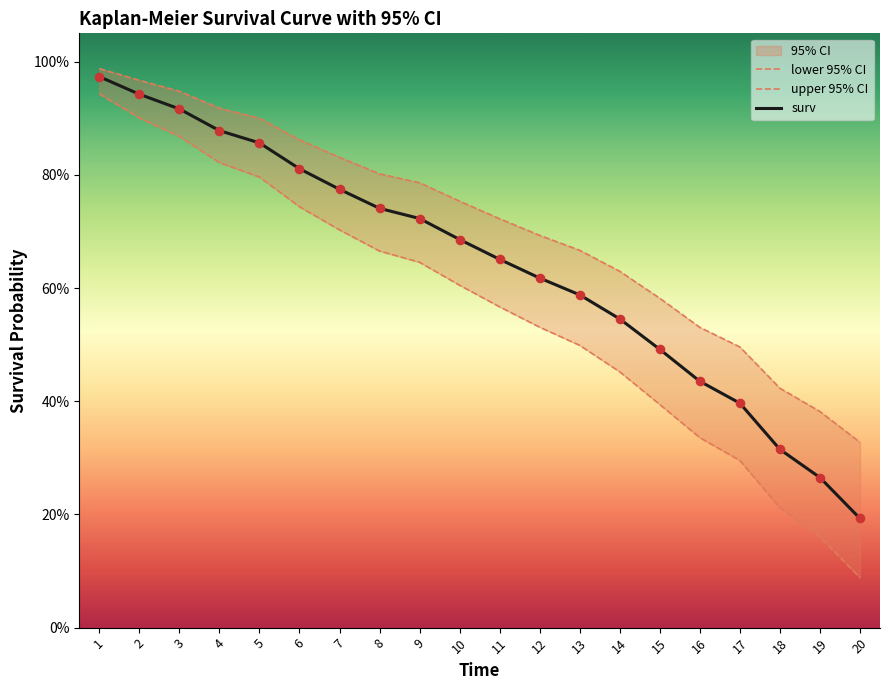

Which series contains the lowest Y value?

lower 95% CI